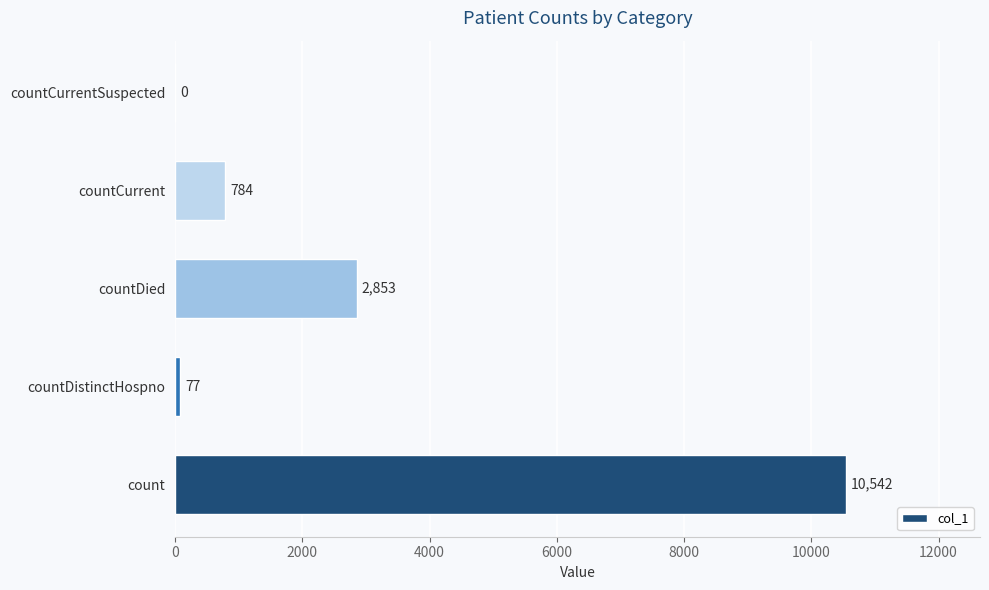

What is the sum of all values?

14256